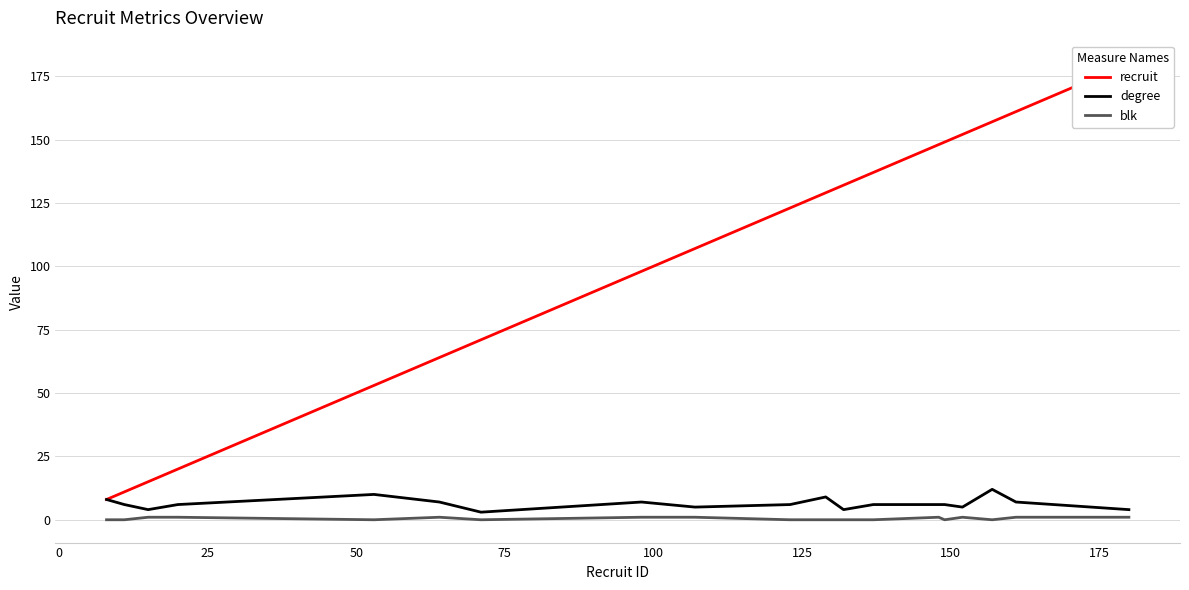

What are all the series names shown in the legend?

recruit, degree, blk